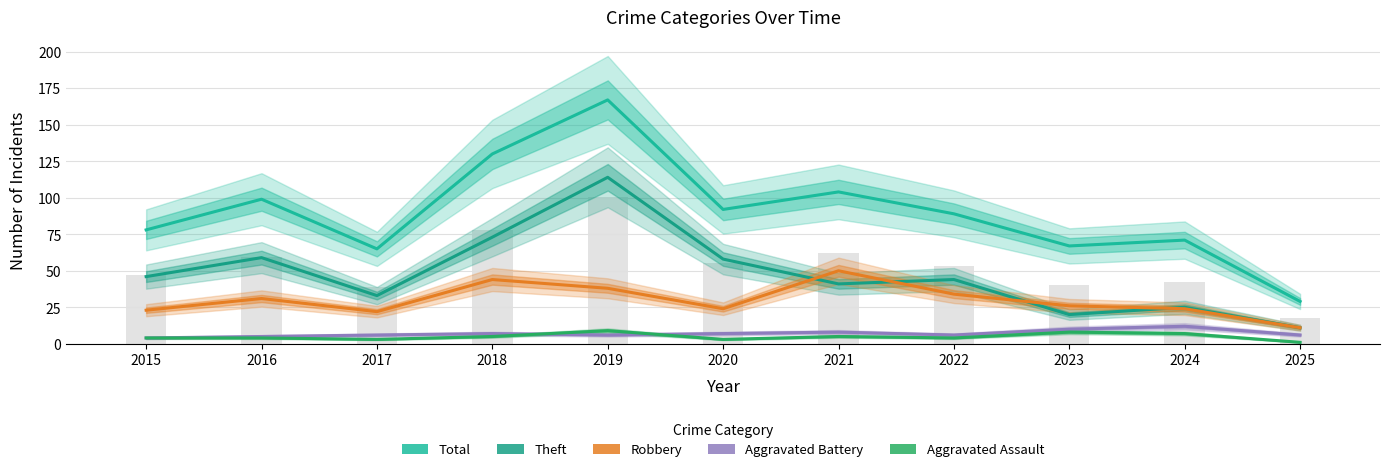

The Total series shows 15 at 2025. True or false?

False